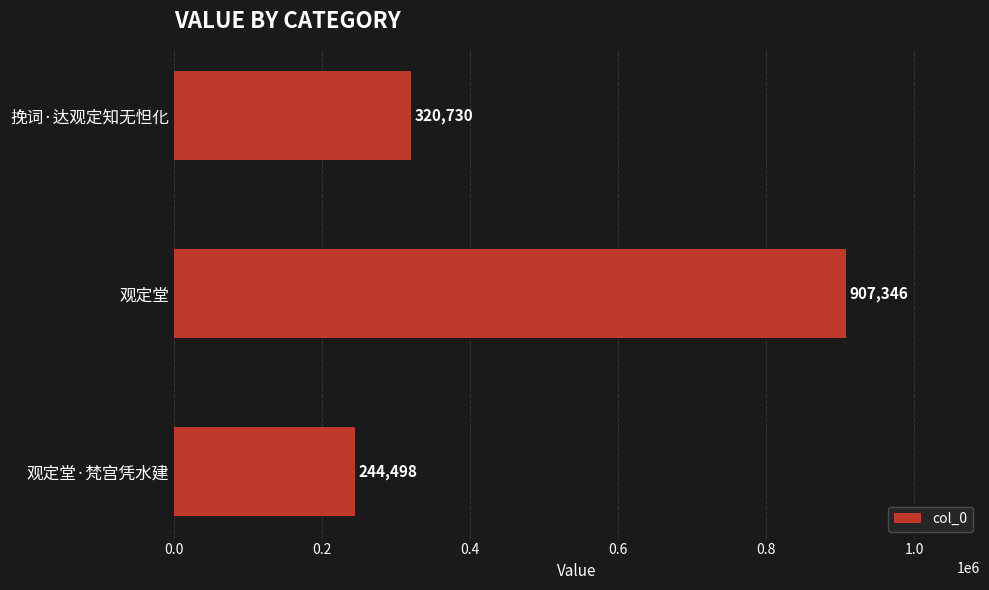

Rank the categories by value from lowest to highest.

观定堂·梵宫凭水建, 挽词·达观定知无怛化, 观定堂